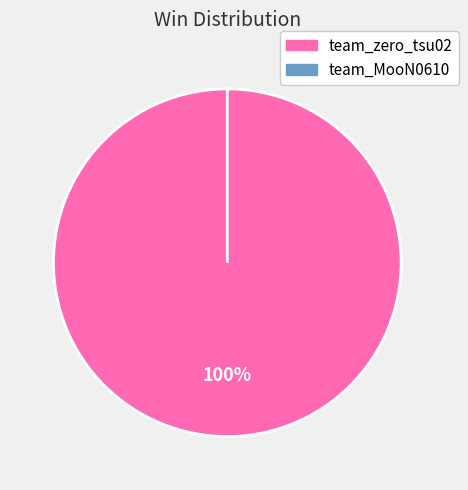

How many segments does this pie chart have?

2